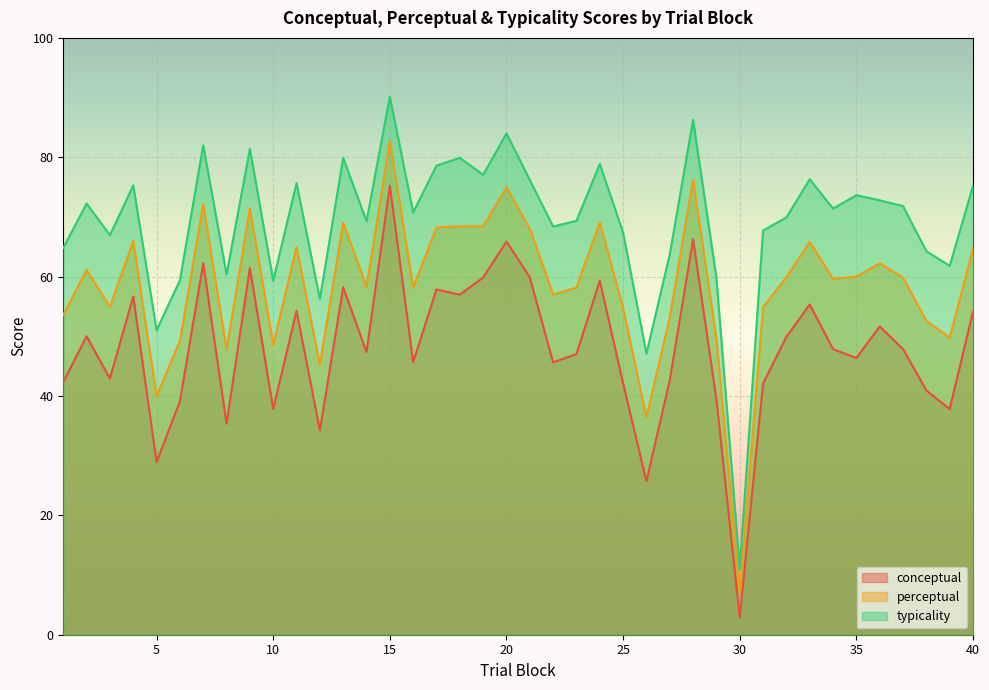

Which series has the widest spread of values?

typicality